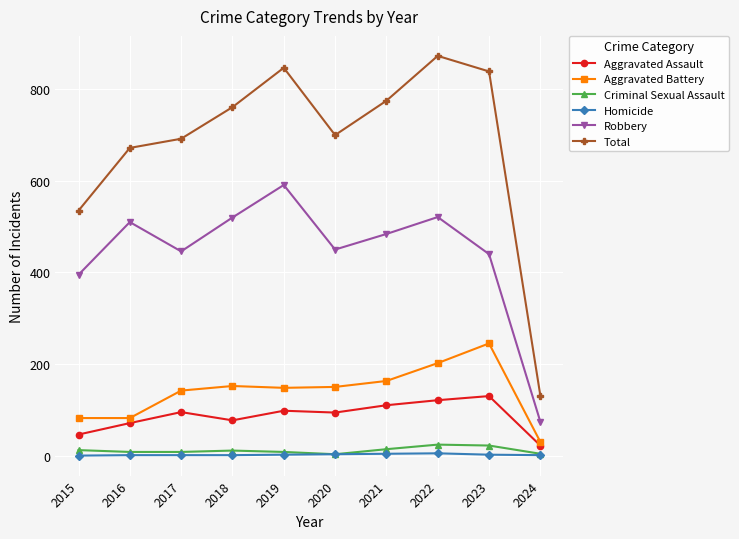

Which series has the largest range (max minus min)?

Total